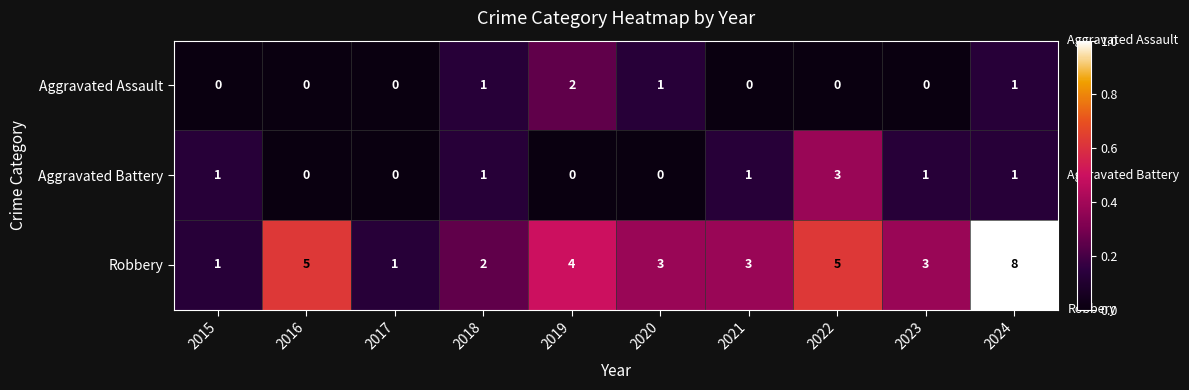

What is the sum of the Robbery values at 2018 and 2015?

3